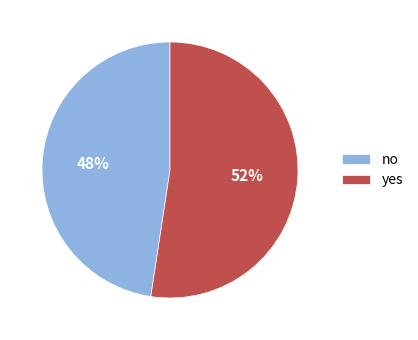

Which category has the smallest portion of the pie?

no